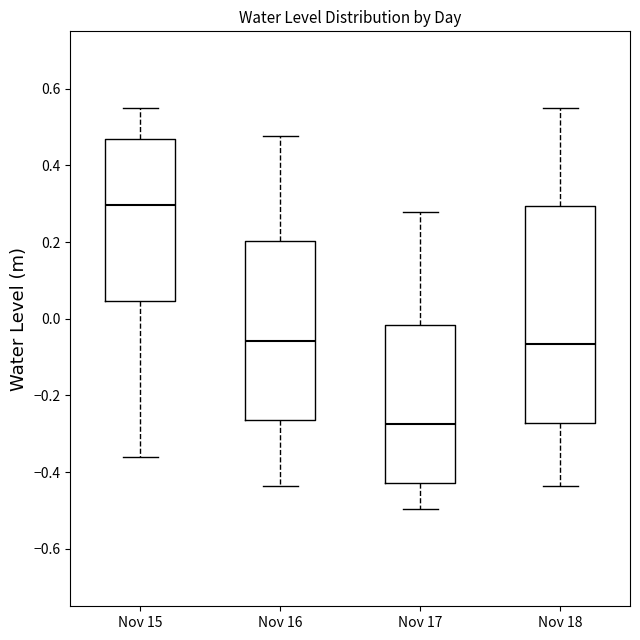

Reading left to right, transcribe this box plot: for each box, give where its median line is, the range the box spans, and where its two whiskers end, as read against the y-axis. The values are not printed on the chart, so give them approximately, as read against the axis.

Nov 15: median 0.30, box 0.04 to 0.46, whiskers -0.36 to 0.56
Nov 16: median -0.06, box -0.26 to 0.20, whiskers -0.44 to 0.48
Nov 17: median -0.28, box -0.42 to -0.02, whiskers -0.50 to 0.28
Nov 18: median -0.06, box -0.28 to 0.30, whiskers -0.44 to 0.56